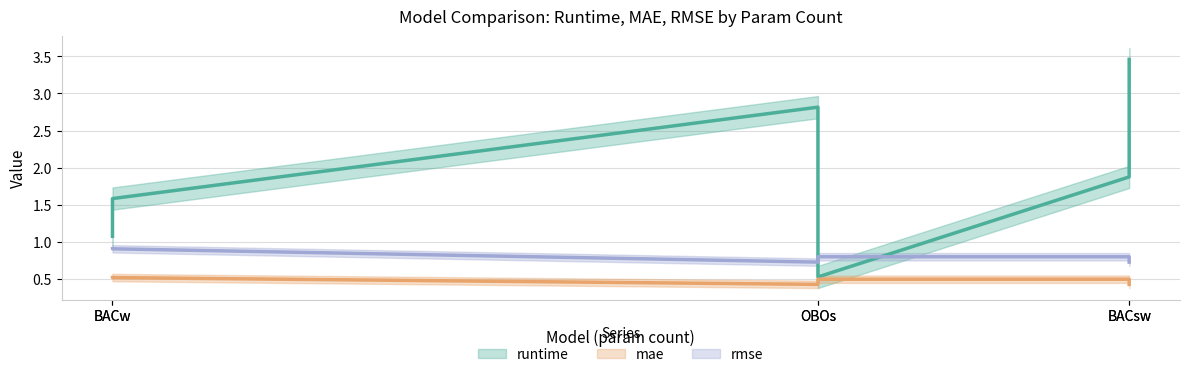

The mae series shows 0.5 at OBOs. True or false?

True